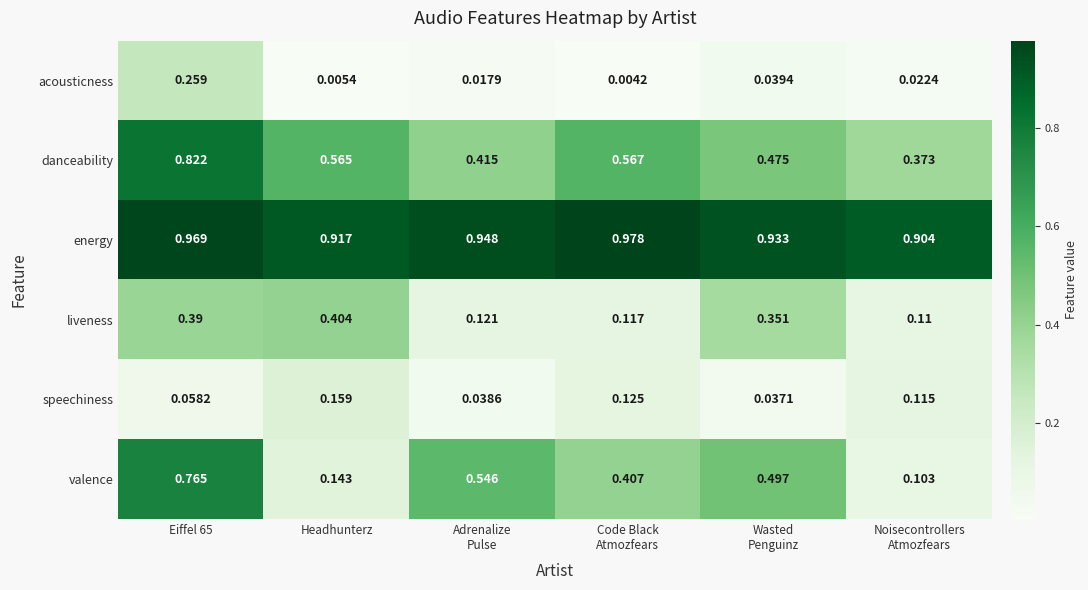

Between Eiffel 65 and Headhunterz, which series saw the biggest shift?

valence